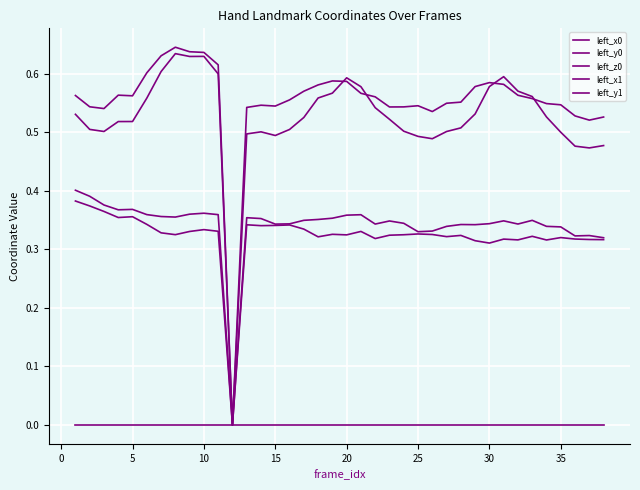

Does the chart display data point markers on the line(s)?

No